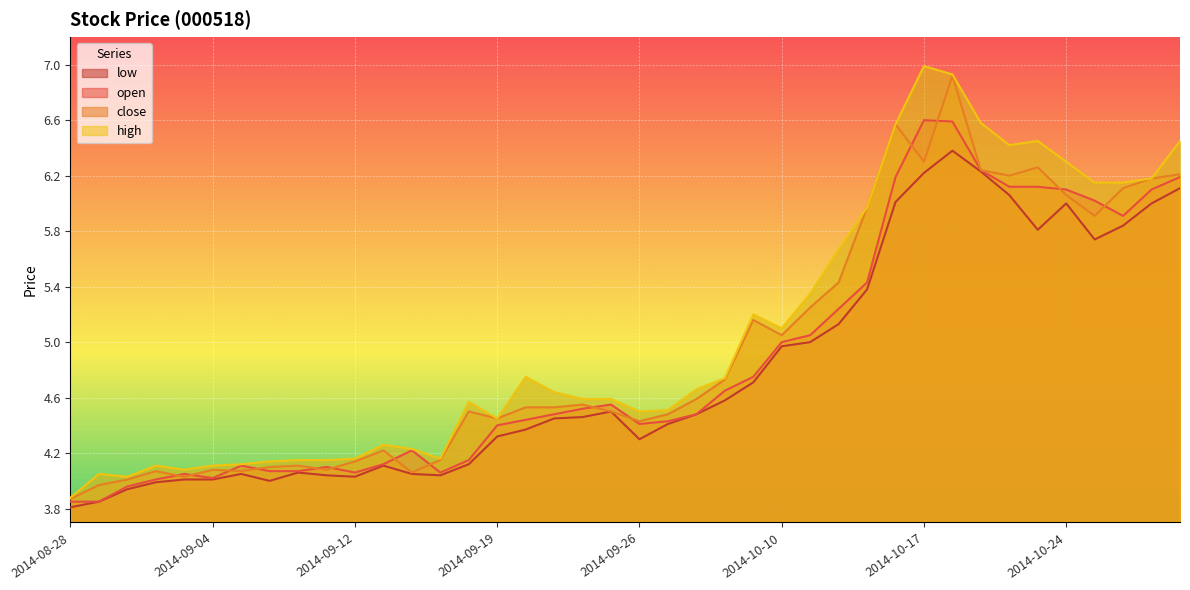

At which category does open reach its first local peak?

2014-09-03